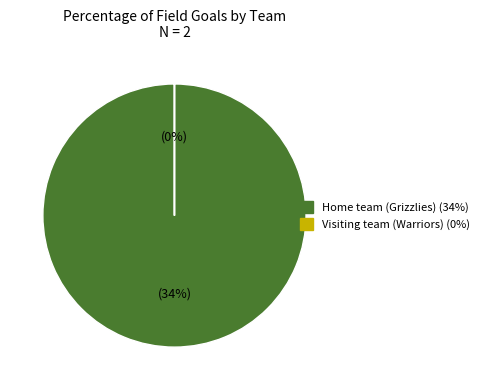

Count the number of slices in the pie.

2